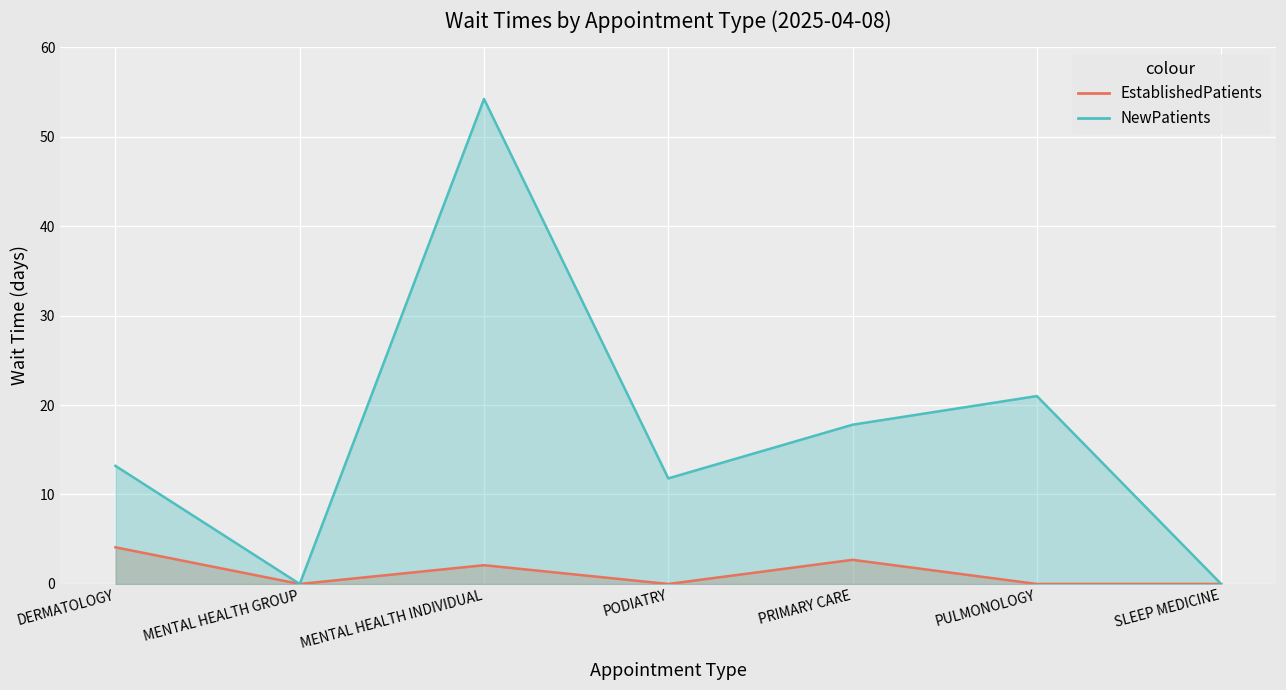

Where is NewPatients nearest to the value 27?

PULMONOLOGY